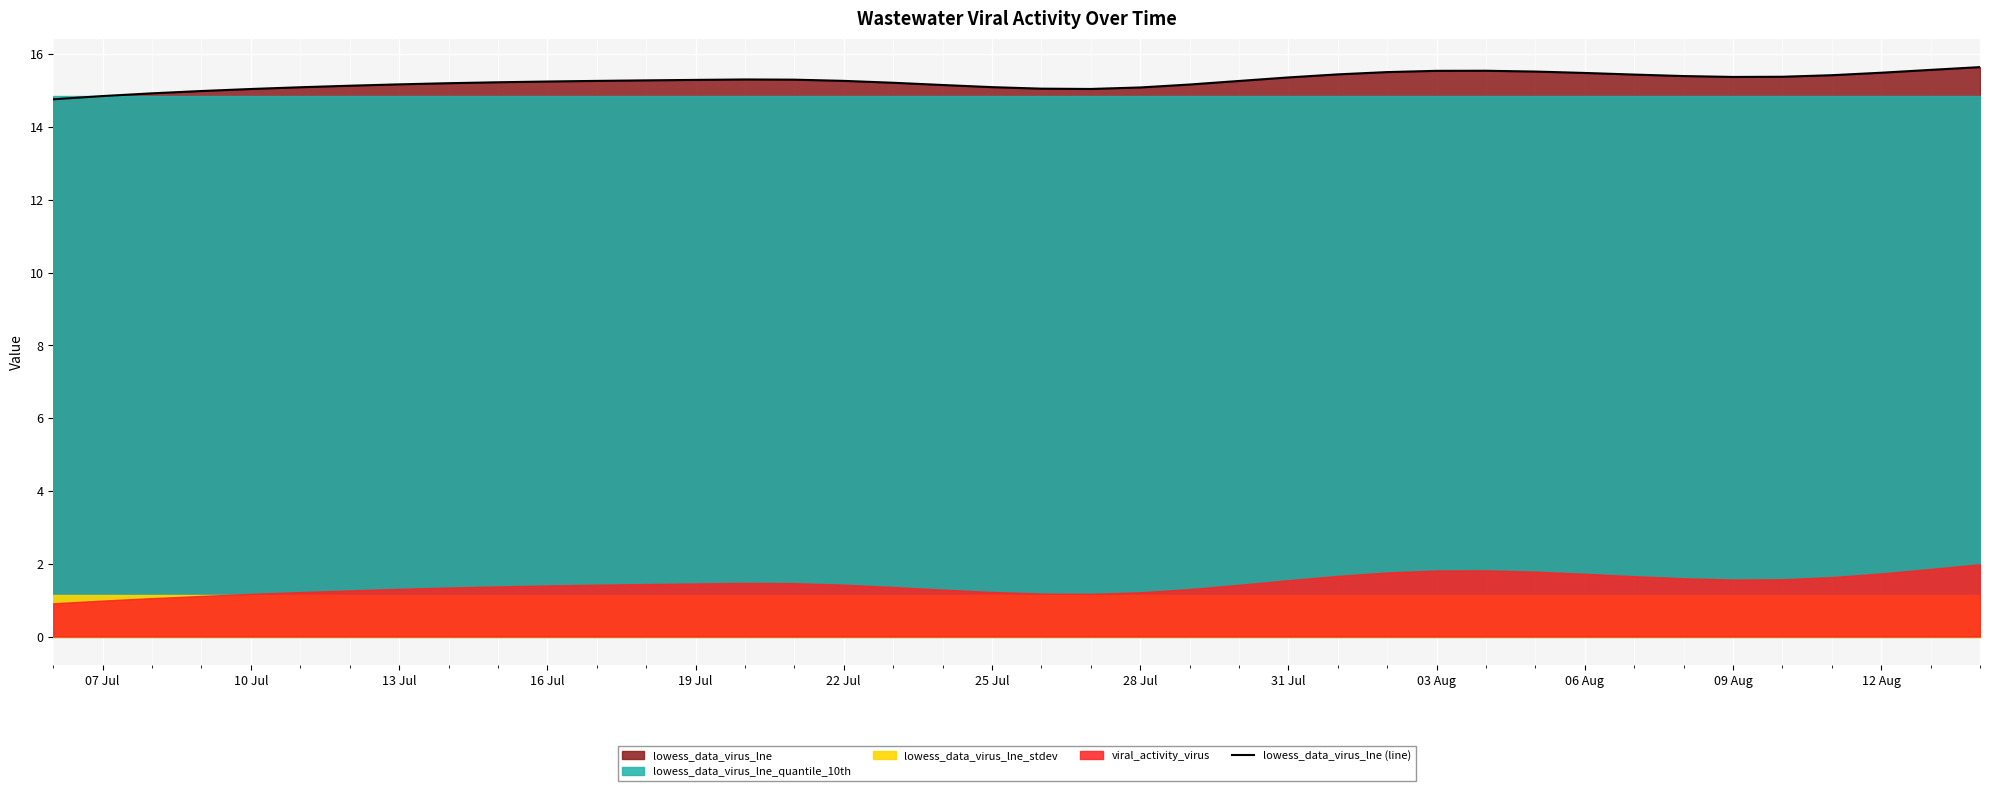

True or false: lowess_data_virus_lne (line) has a value of 15.2 at 13 Jul.

True